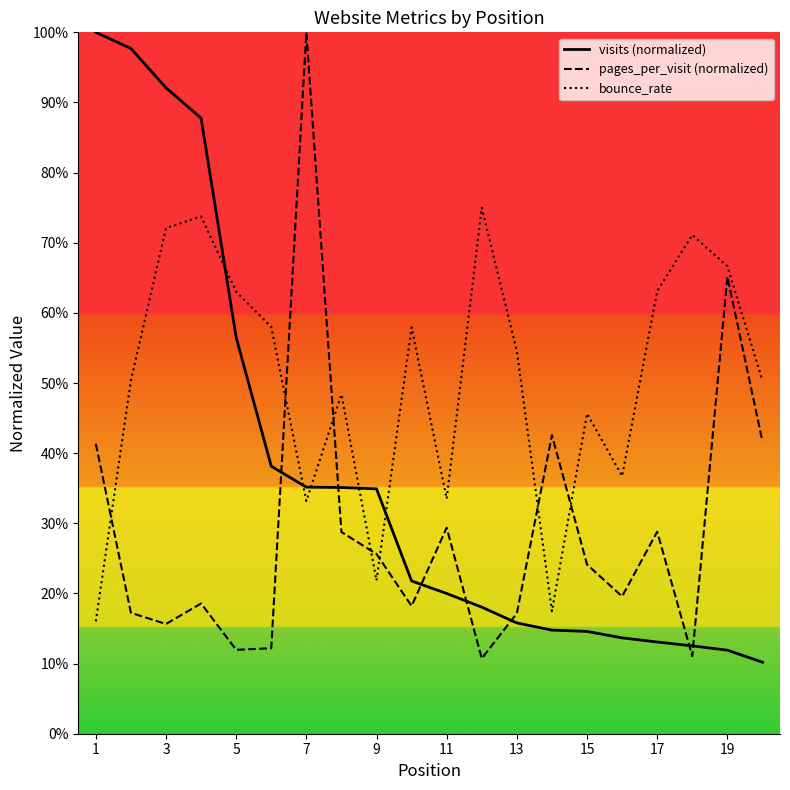

Does the chart have visible grid lines?

No